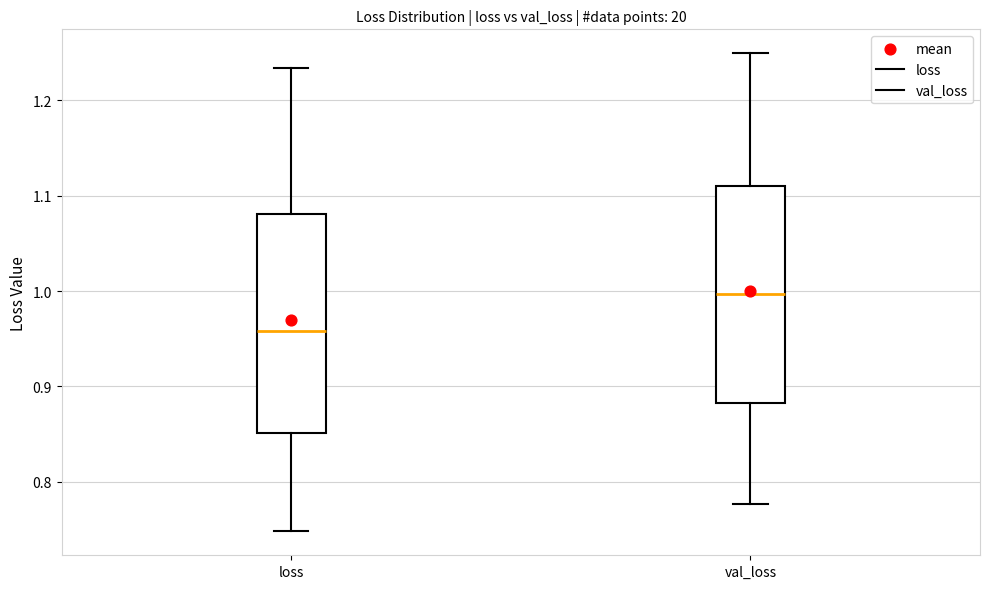

Where does the median line of the box for val_loss sit on the y-axis? The values are not printed on the chart, so give them approximately, as read against the axis.

1.00